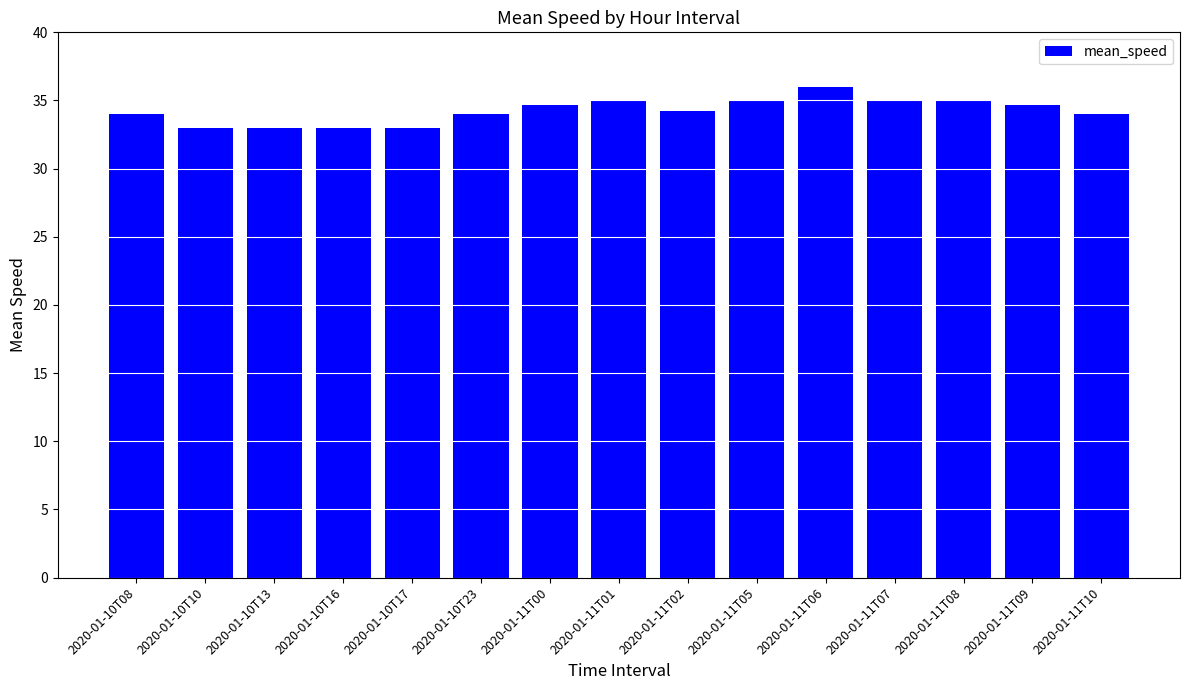

How many series are shown in this chart?

1